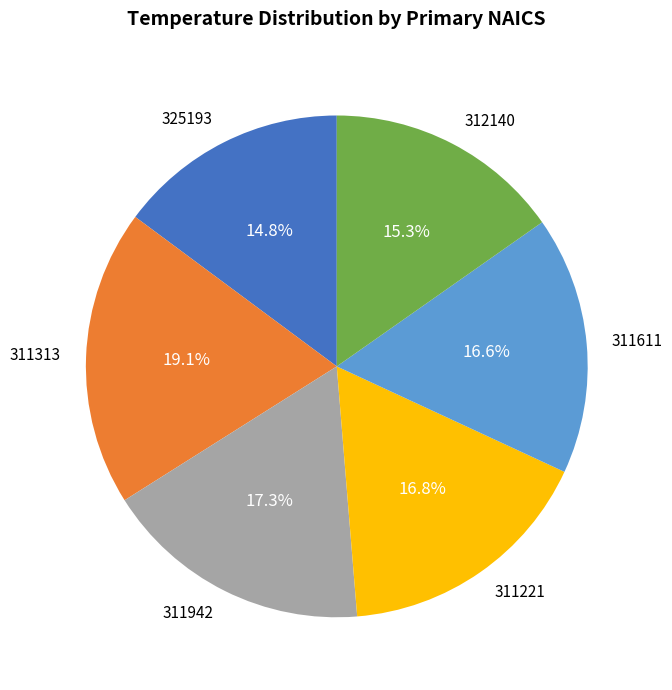

To the nearest percent, what portion does 311221 represent?

17%